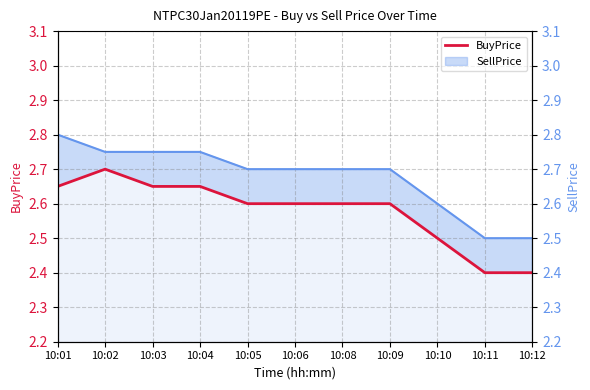

The value of SellPrice at 10:05 is 1.2. True or false?

False